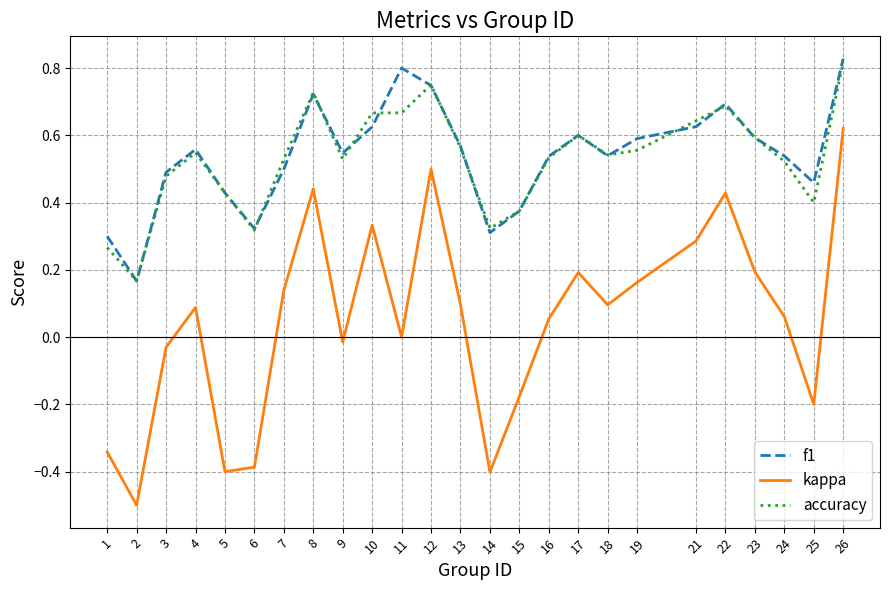

What is the difference between the maximum and minimum values in the kappa series?

1.1